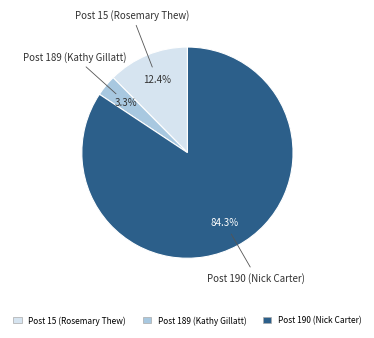

Does any single category account for the majority?

Yes